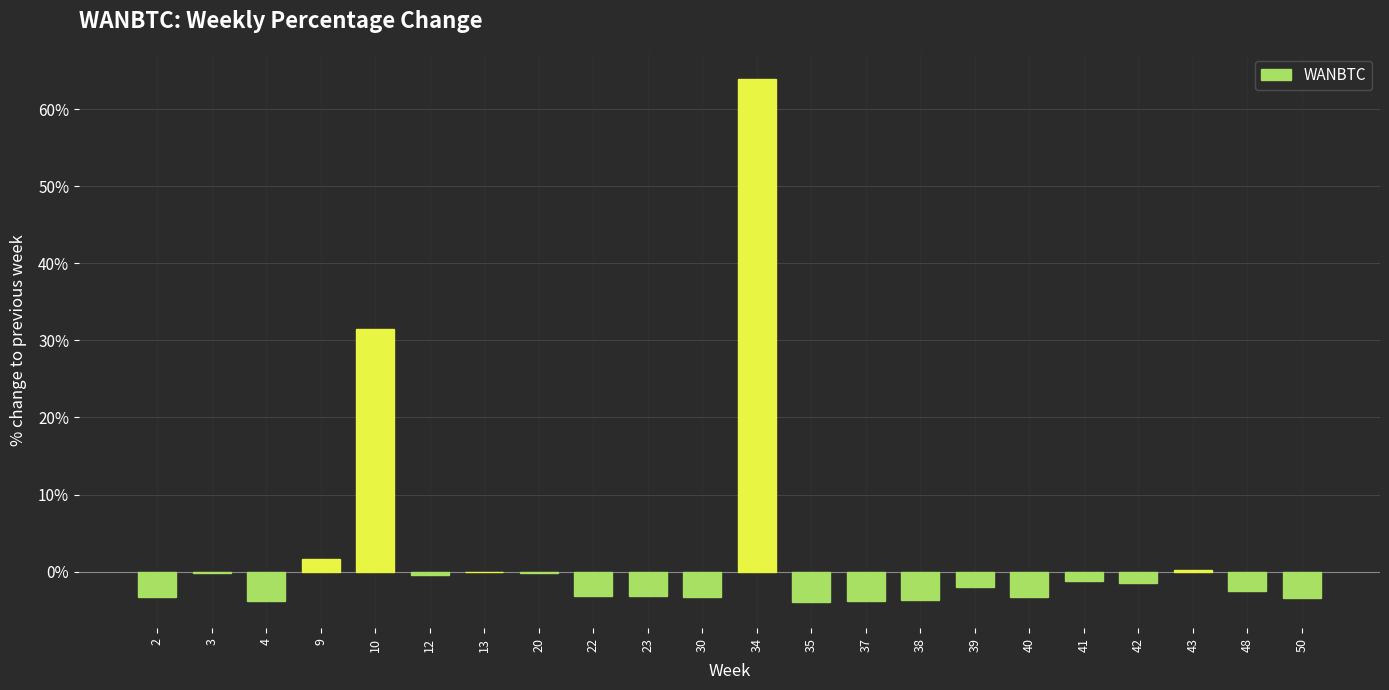

What is the maximum value shown in the chart?

63.9